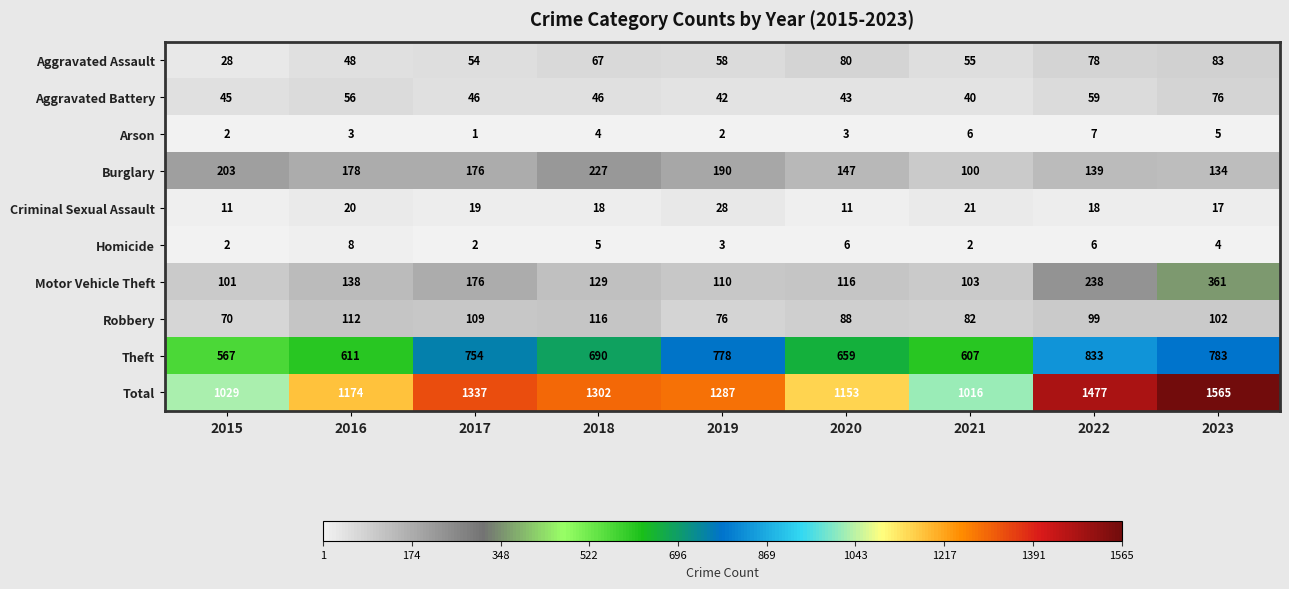

Which series changed the most between 2018 and 2019?

Theft